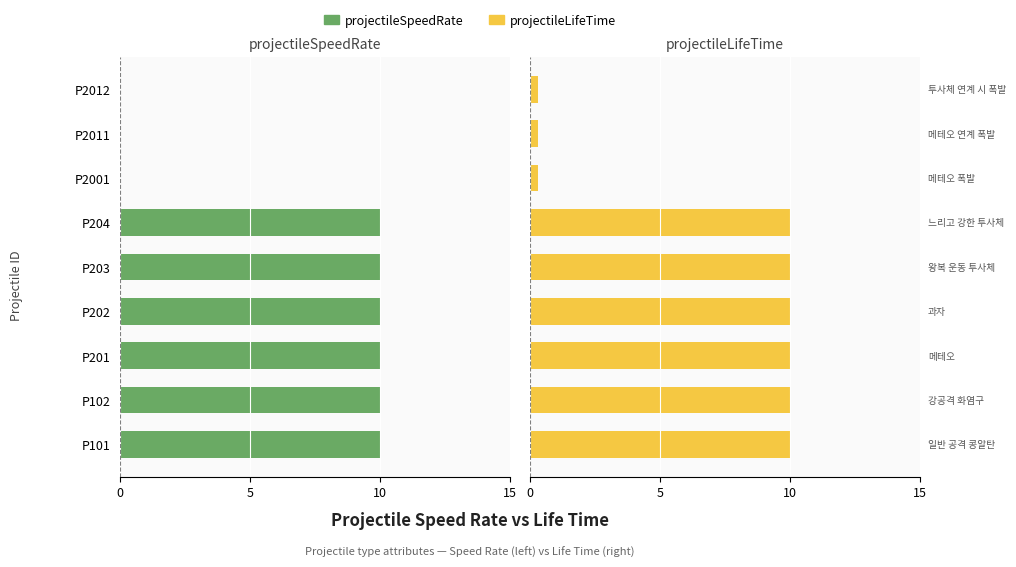

Are the bars horizontal?

Yes